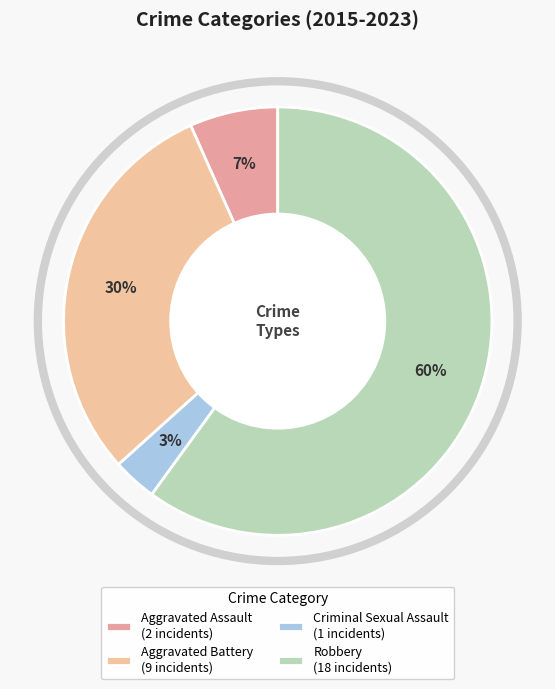

To the nearest percent, what is the combined percentage of Aggravated Battery and Aggravated Assault?

37%